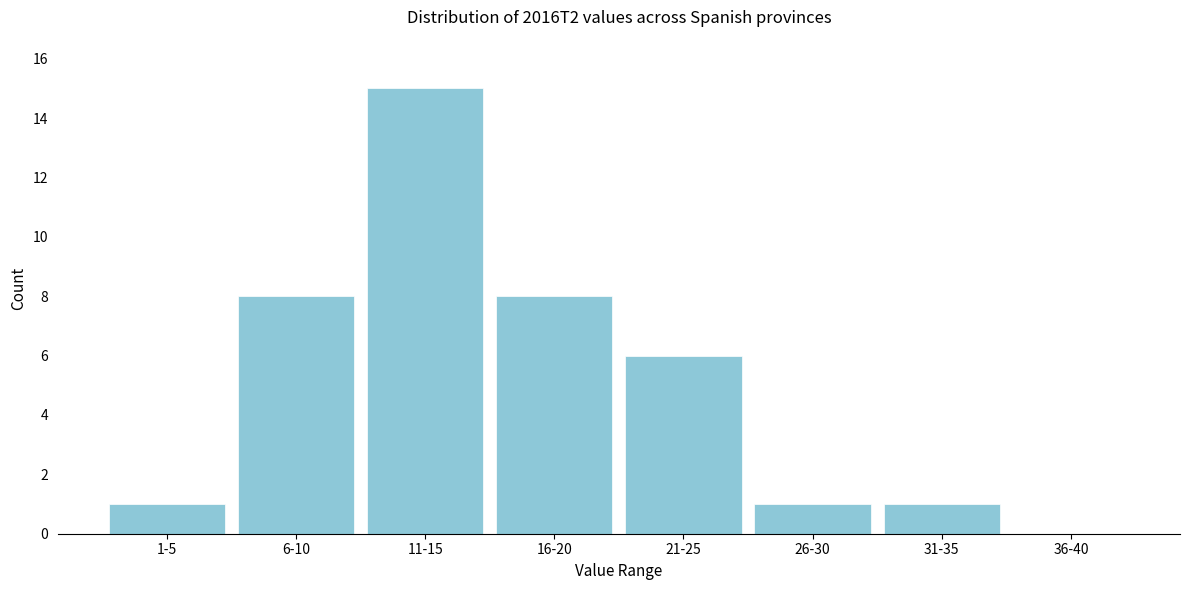

Reading left to right, list all the values displayed in this chart.

1-5=1	6-10=8	11-15=15	16-20=8	21-25=6	26-30=1	31-35=1	36-40=0